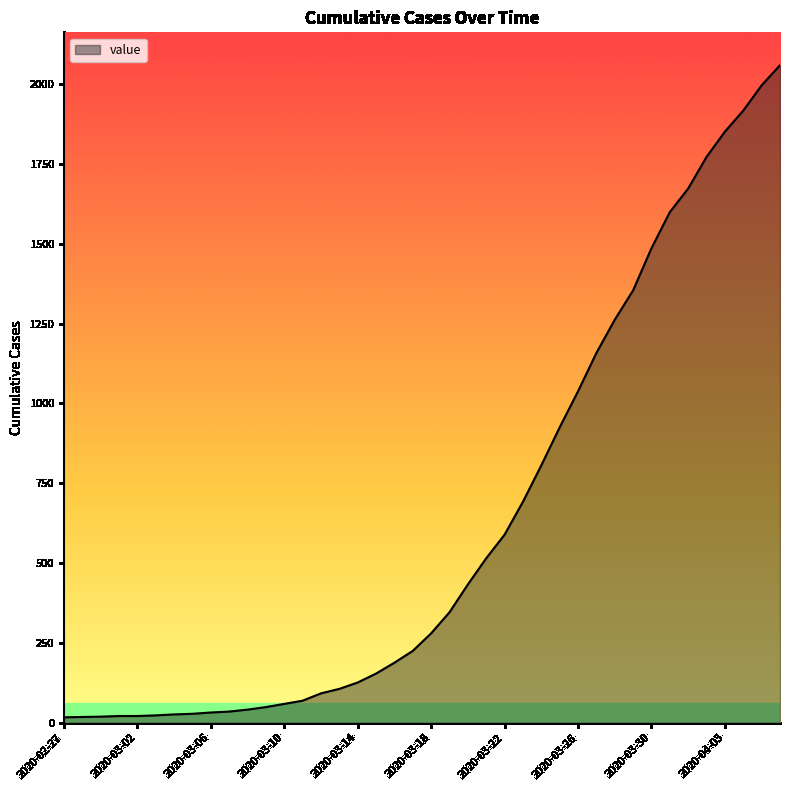

What is the greatest value displayed?

2059